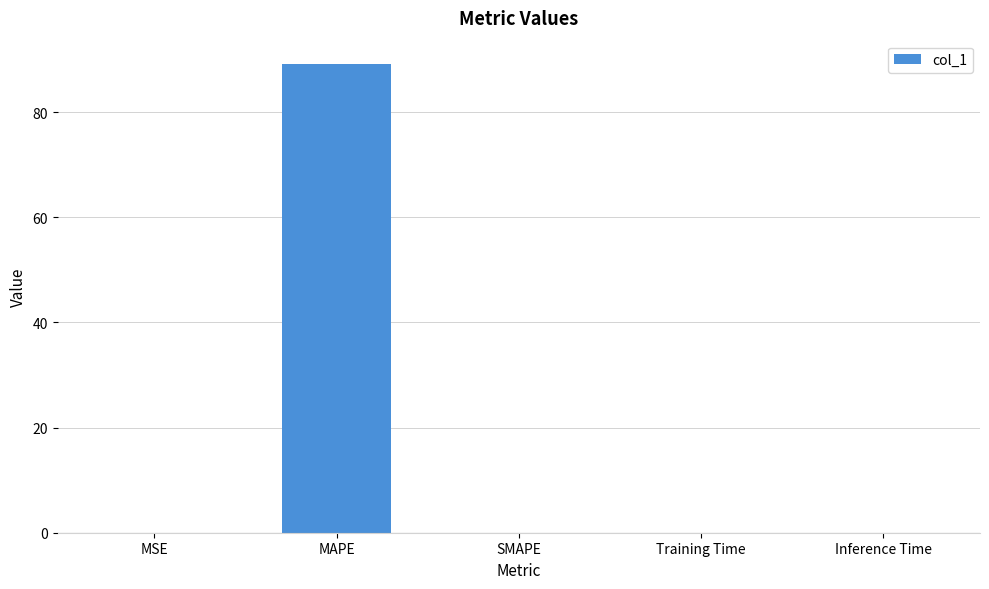

Read the value at MAPE.

89.2